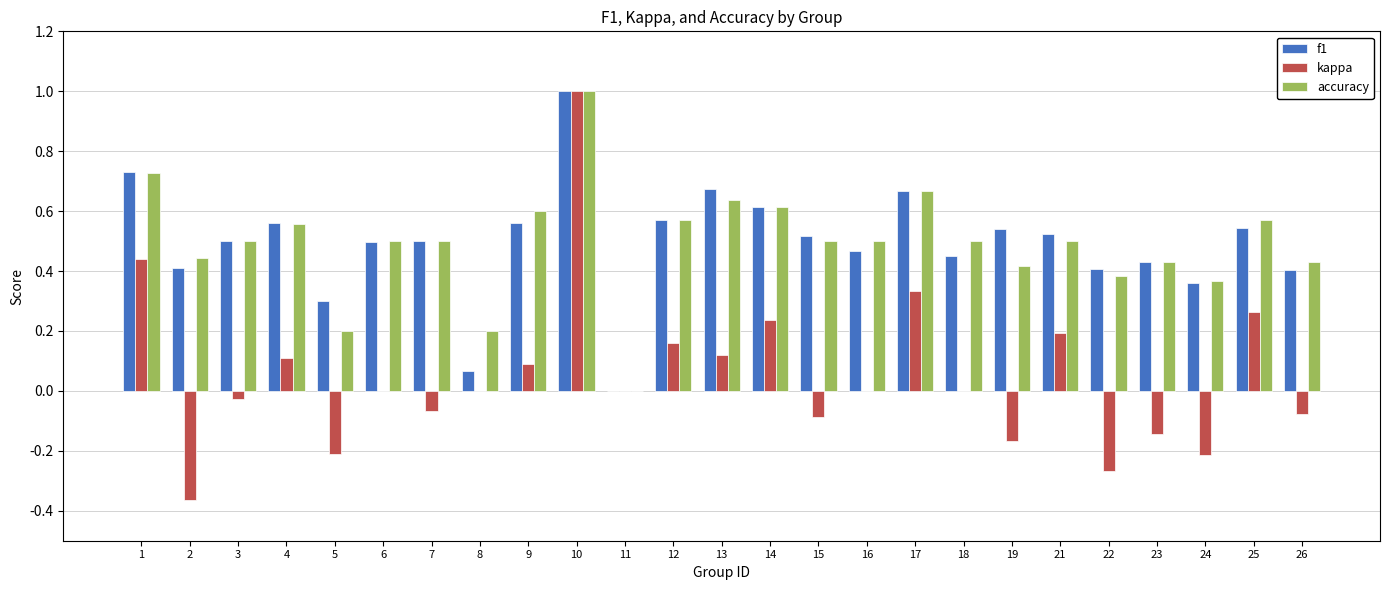

Are the bars horizontal?

No